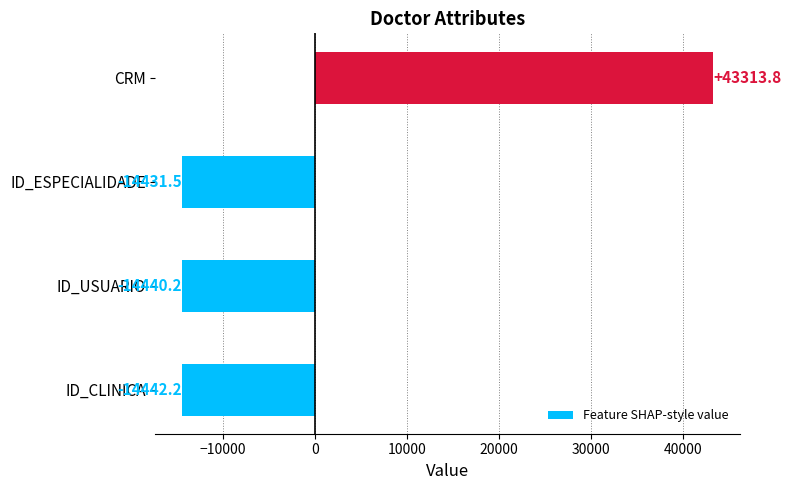

How many data points are less than -14431?

3